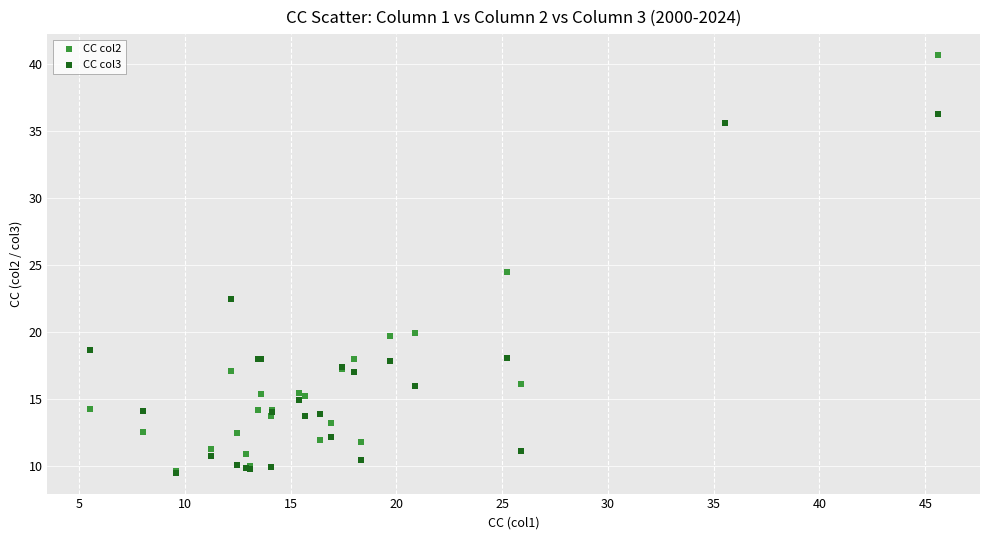

What are all the series names shown in the legend?

CC col2, CC col3